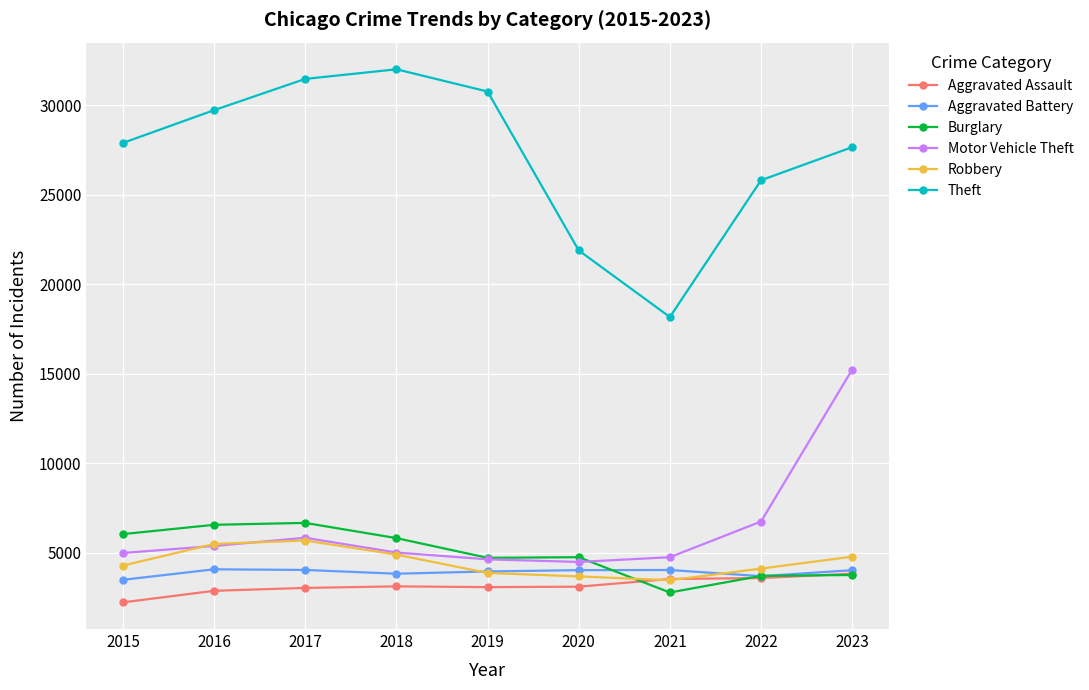

What is the difference between the Aggravated Battery values at 2022 and 2023?

334